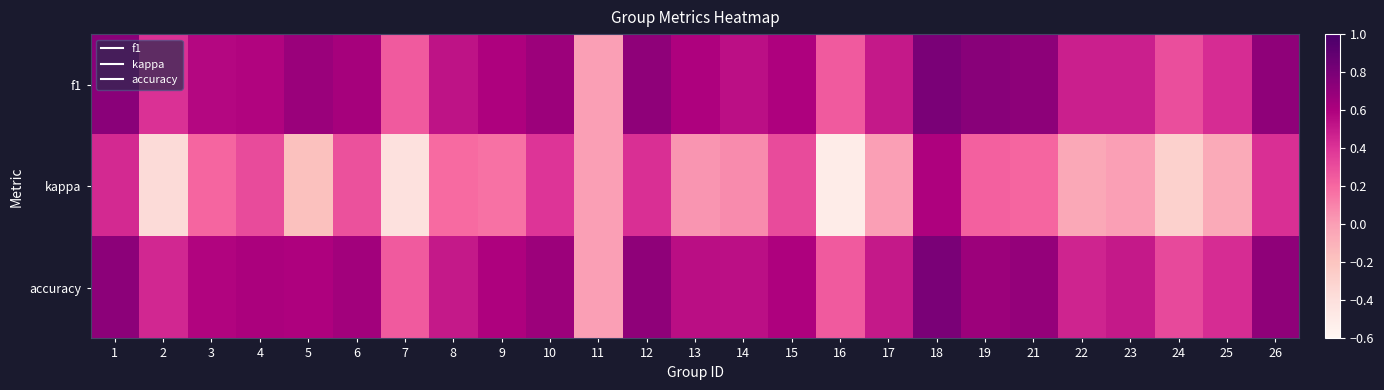

Which series has the largest total across all categories?

f1